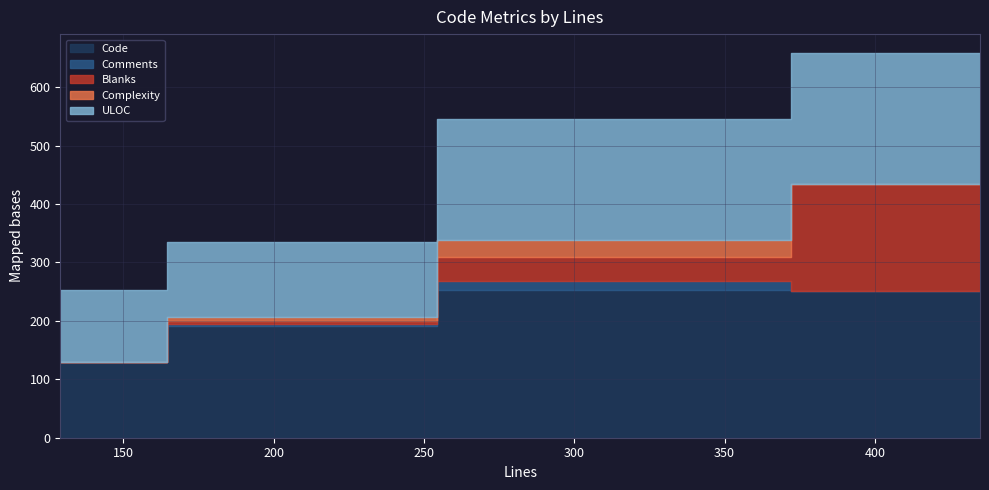

What is the value of the ULOC point at the 2nd from the left?

128